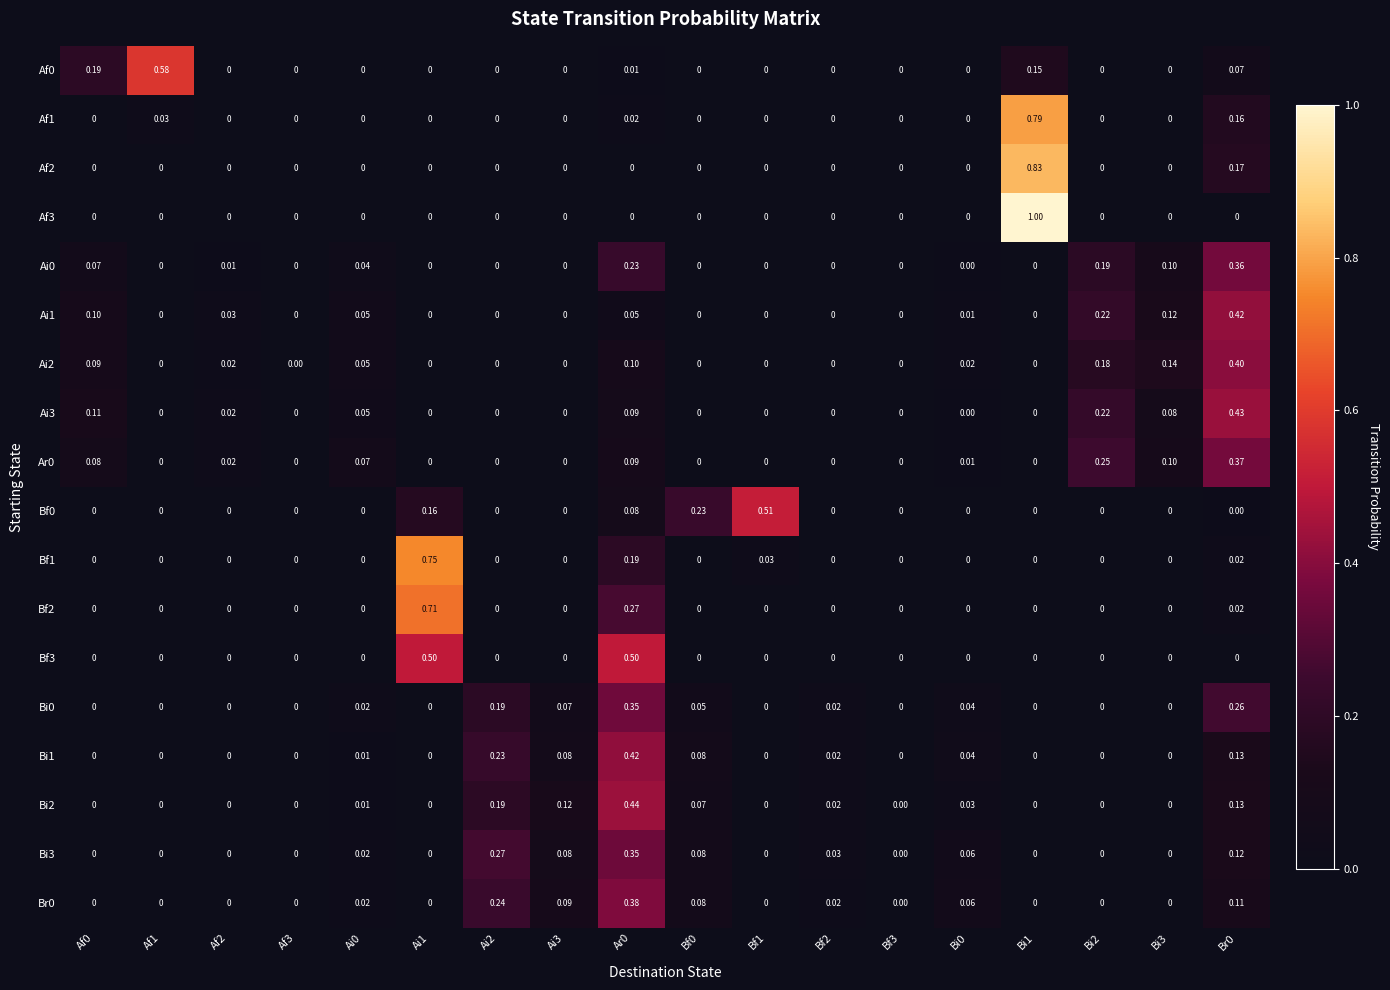

How many series are shown in this chart?

18